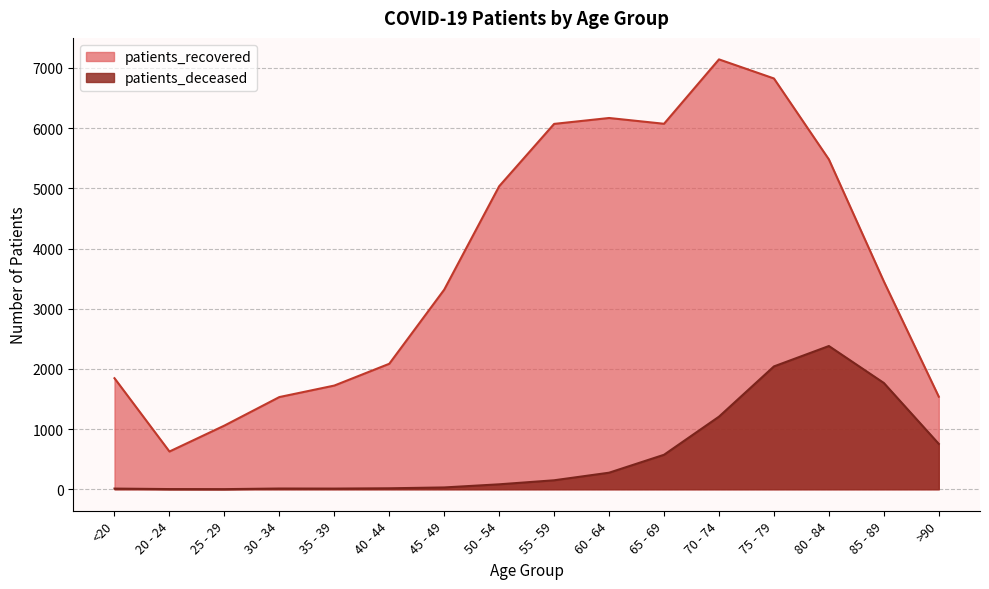

The value of patients_recovered at 35 - 39 is 2675. True or false?

False